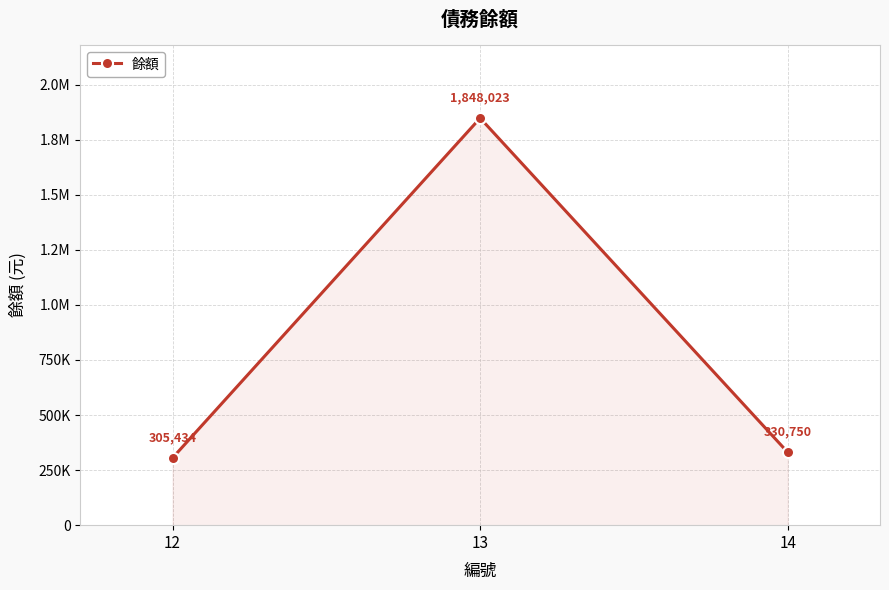

List the labels in order of value, smallest first.

12, 14, 13